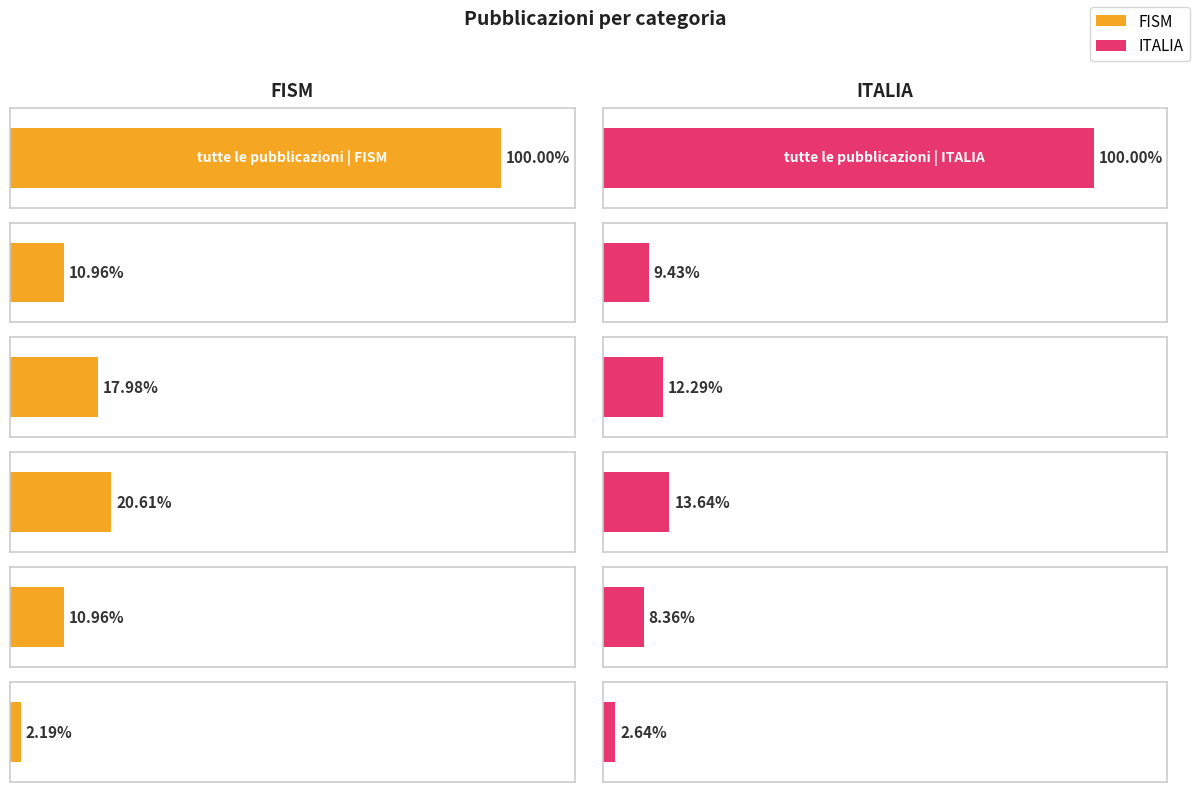

At how many categories does at least one series exceed 41?

1